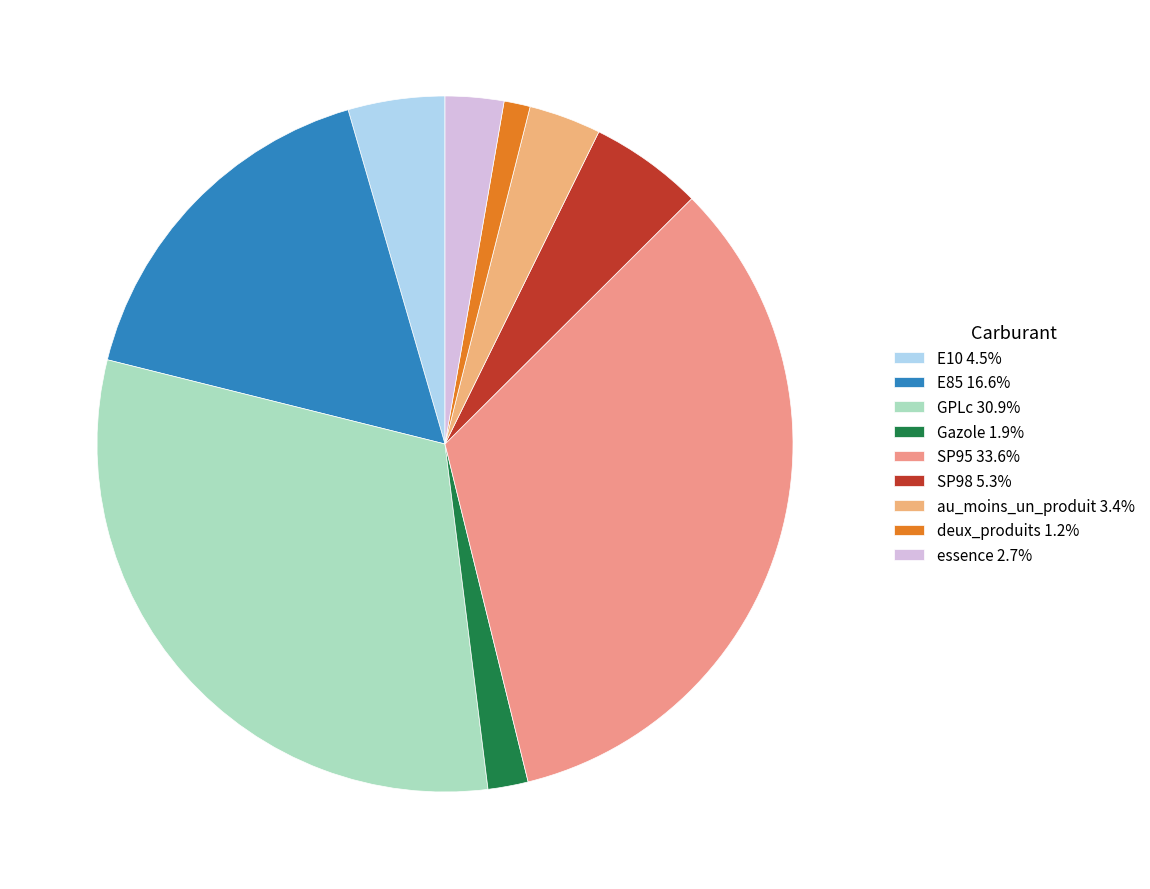

Count the number of slices in the pie.

9